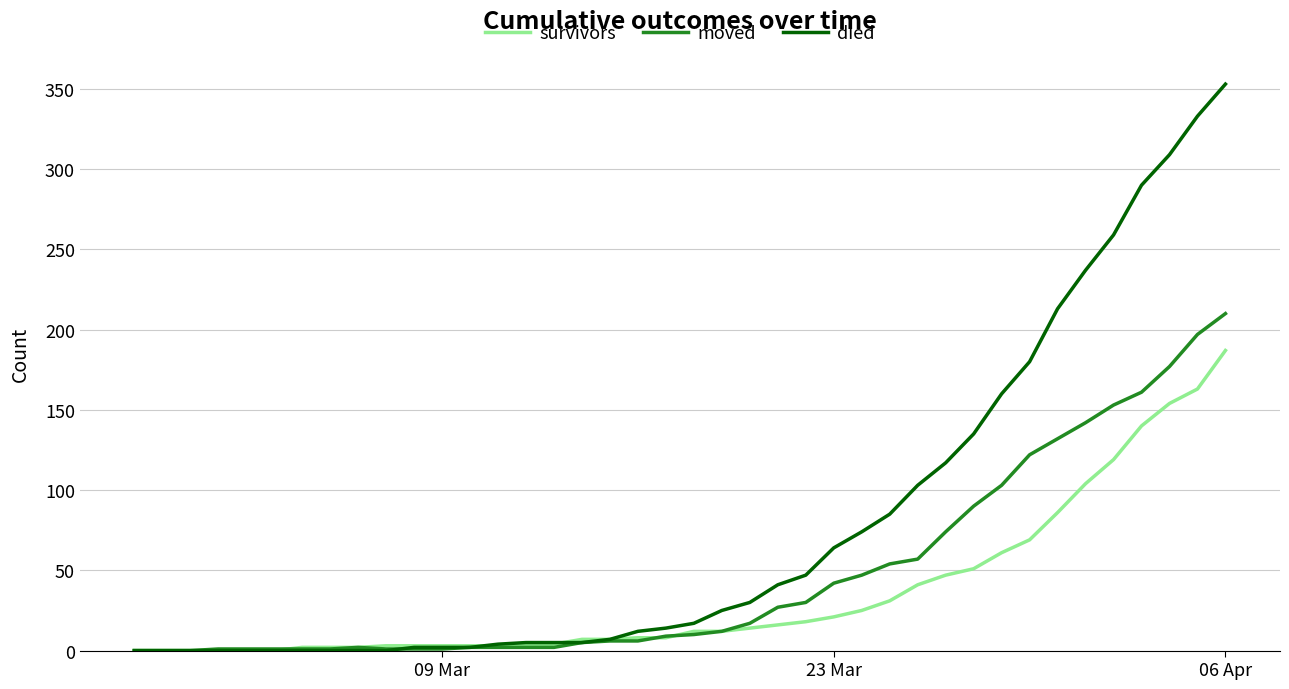

Which series has the largest total across all categories?

died